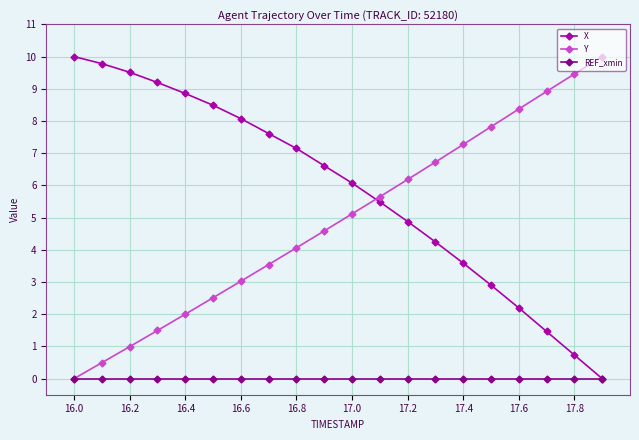

What is the maximum value shown in the chart?

10.0